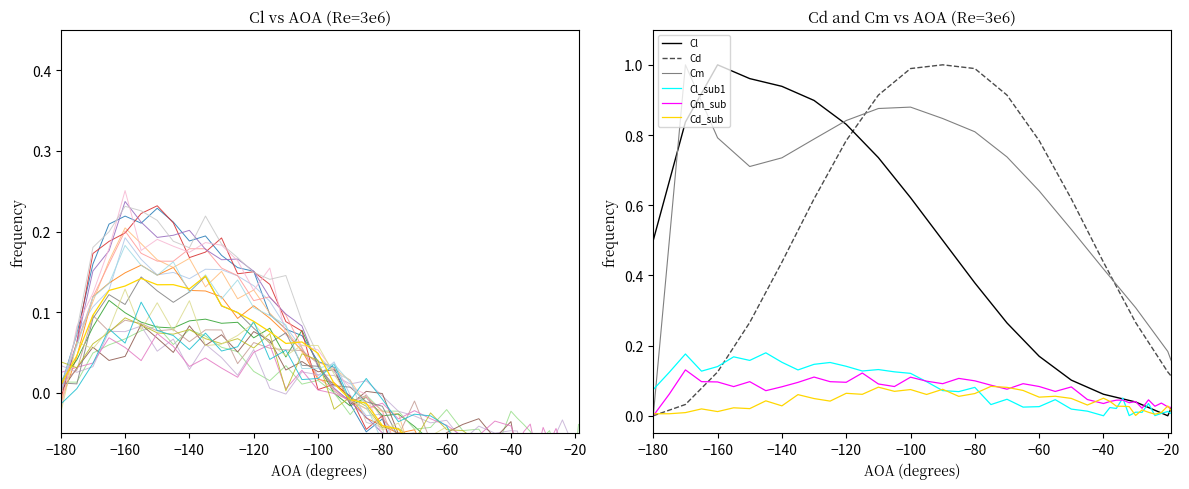

Count the Cm values in the range 0 to 1.

40